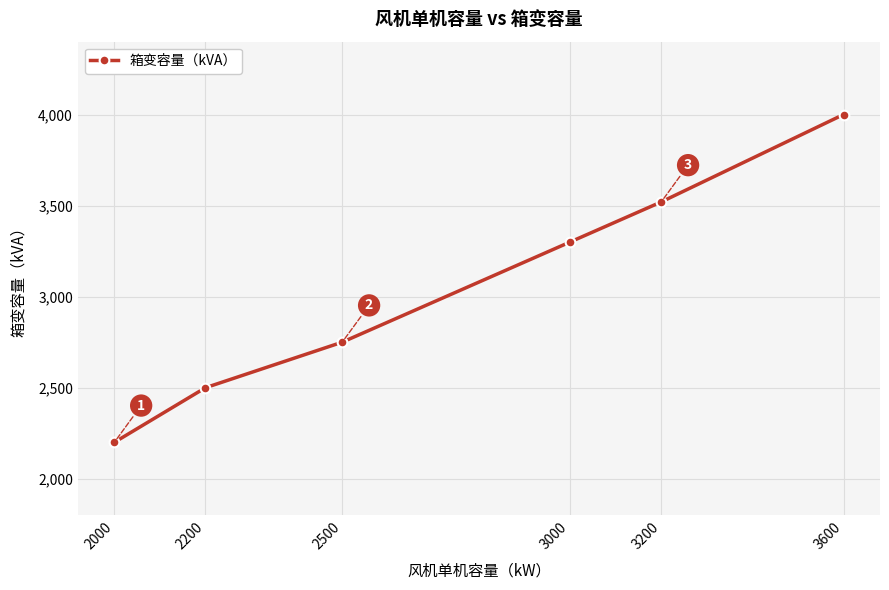

What is the value of the 3rd point from the left?

2750